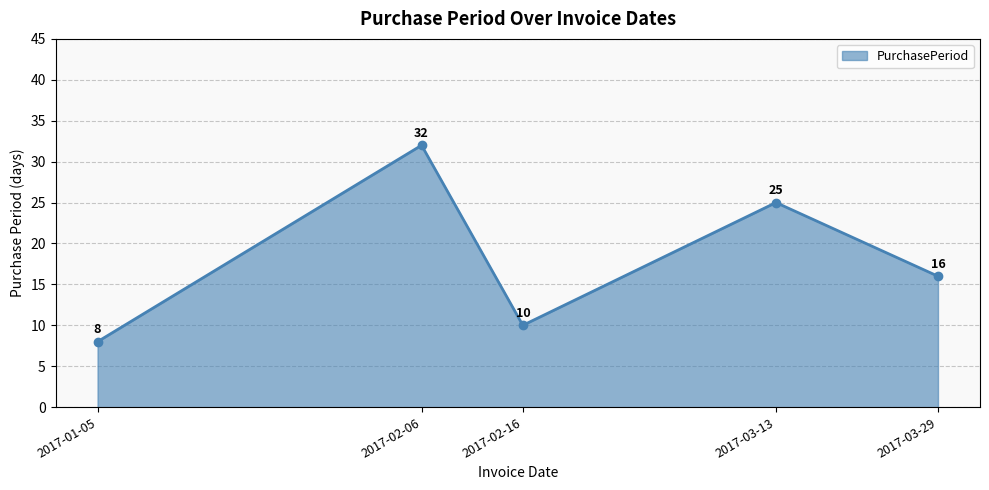

Where does the data first go above 16?

2017-02-06